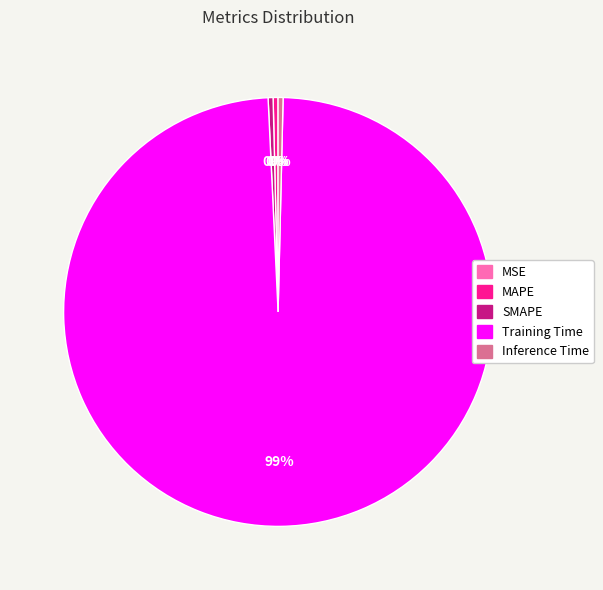

Is the sum of SMAPE and Training Time greater than half?

Yes